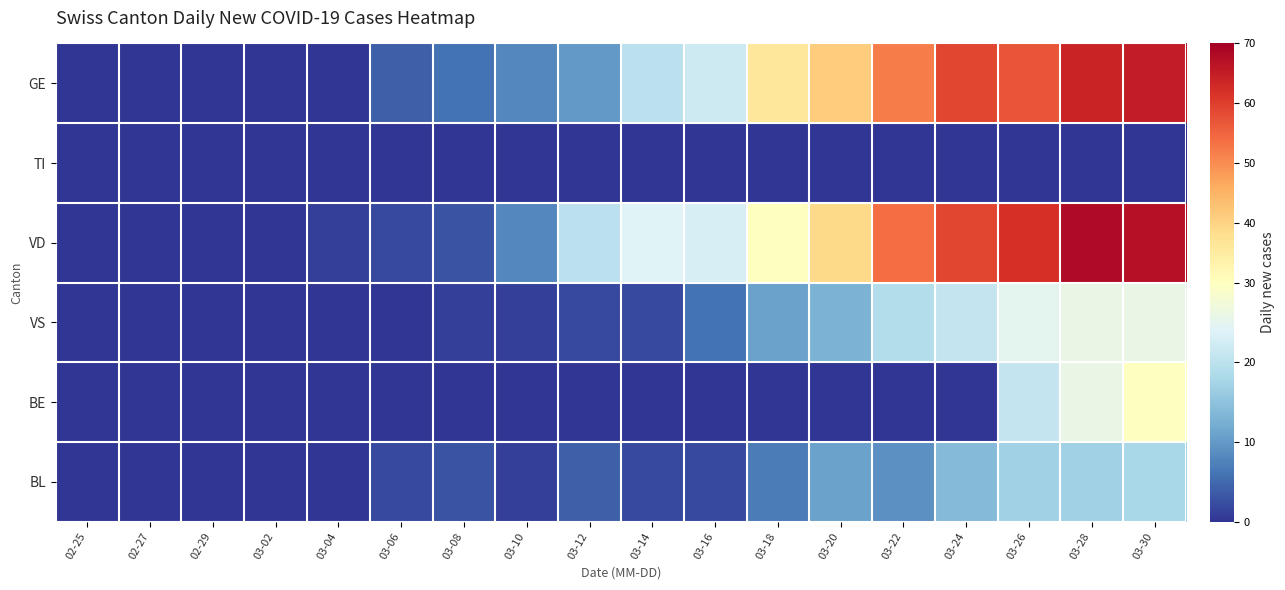

Reading left to right, what are all the values shown in this chart?

GE: 02-25=0	02-27=0	02-29=0	03-02=0	03-04=0	03-06=4	03-08=6	03-10=8	03-12=10	03-14=20	03-16=22	03-18=36	03-20=41	03-22=52	03-24=59	03-26=57	03-28=64	03-30=65
TI: 02-25=0	02-27=0	02-29=0	03-02=0	03-04=0	03-06=0	03-08=0	03-10=0	03-12=0	03-14=0	03-16=0	03-18=0	03-20=0	03-22=0	03-24=0	03-26=0	03-28=0	03-30=0
VD: 02-25=0	02-27=0	02-29=0	03-02=0	03-04=1	03-06=2	03-08=3	03-10=8	03-12=20	03-14=24	03-16=23	03-18=30	03-20=39	03-22=54	03-24=59	03-26=62	03-28=68	03-30=67
VS: 02-25=0	02-27=0	02-29=0	03-02=0	03-04=0	03-06=0	03-08=1	03-10=1	03-12=2	03-14=2	03-16=6	03-18=11	03-20=13	03-22=19	03-24=21	03-26=25	03-28=26	03-30=26
BE: 02-25=0	02-27=0	02-29=0	03-02=0	03-04=0	03-06=0	03-08=0	03-10=0	03-12=0	03-14=0	03-16=0	03-18=0	03-20=0	03-22=0	03-24=0	03-26=21	03-28=26	03-30=30
BL: 02-25=0	02-27=0	02-29=0	03-02=0	03-04=0	03-06=2	03-08=3	03-10=1	03-12=4	03-14=2	03-16=2	03-18=7	03-20=11	03-22=9	03-24=14	03-26=17	03-28=17	03-30=18